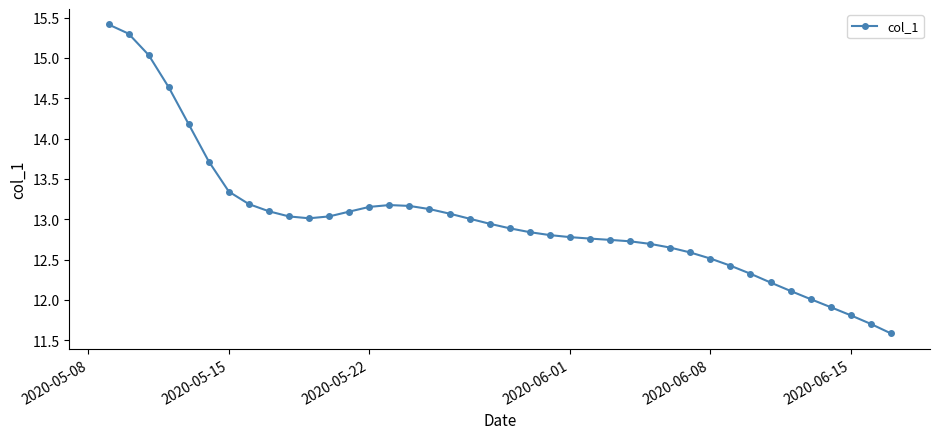

What is the difference between the maximum and minimum values?

3.8